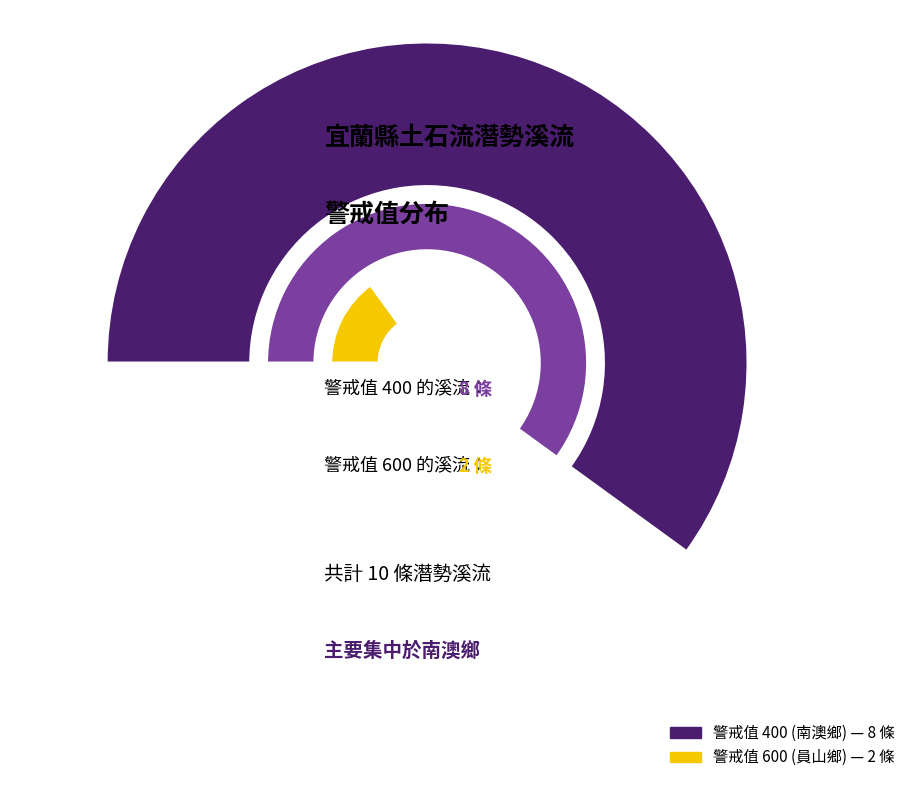

To the nearest percent, what portion does 警戒值 600 (員山鄉) represent?

20%